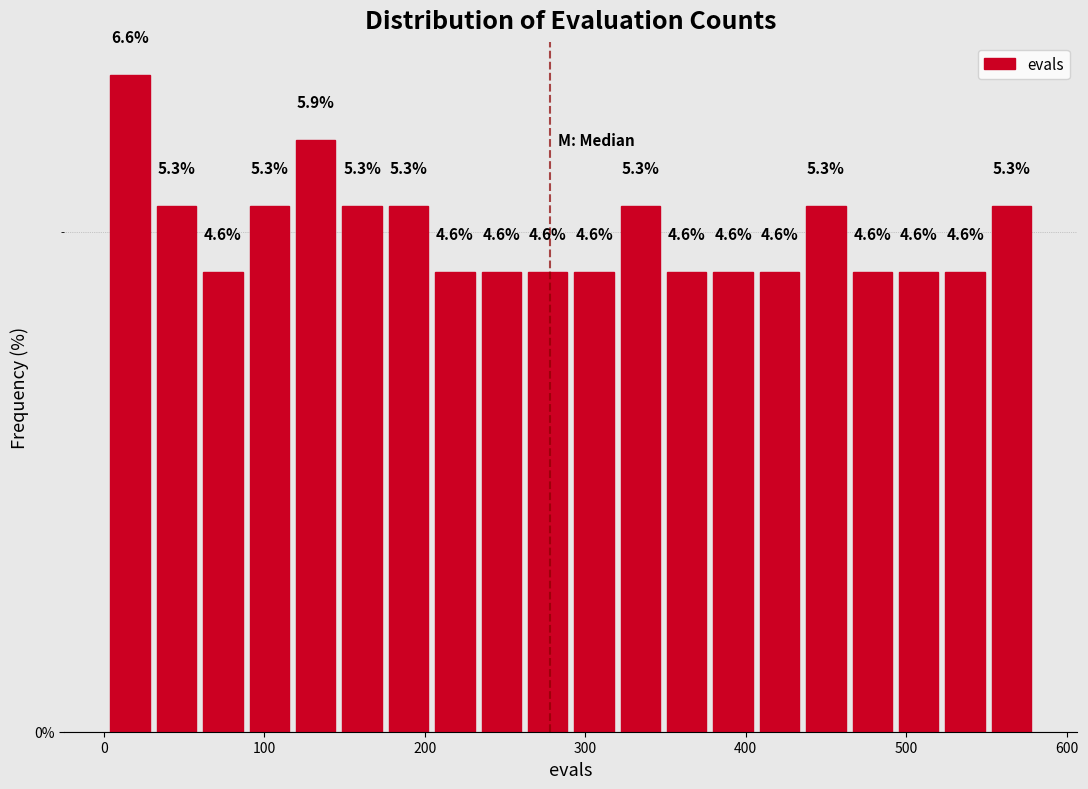

Around what value on the x-axis is the tallest bar? Give the approximate position of its centre, as read against the axis.

20